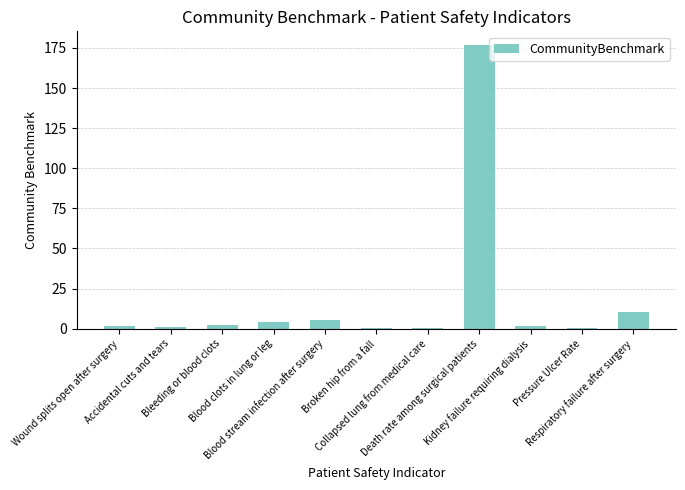

What is the sum of the values at Blood stream infection after surgery and Wound splits open after surgery?

7.5